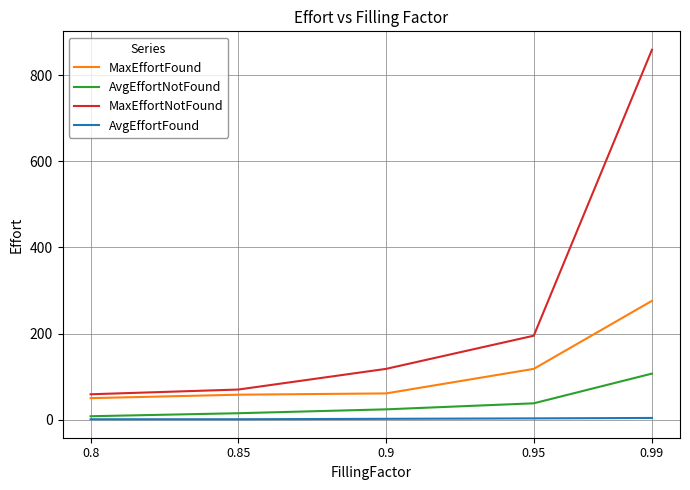

True or false: MaxEffortNotFound and AvgEffortNotFound intersect in this chart.

False